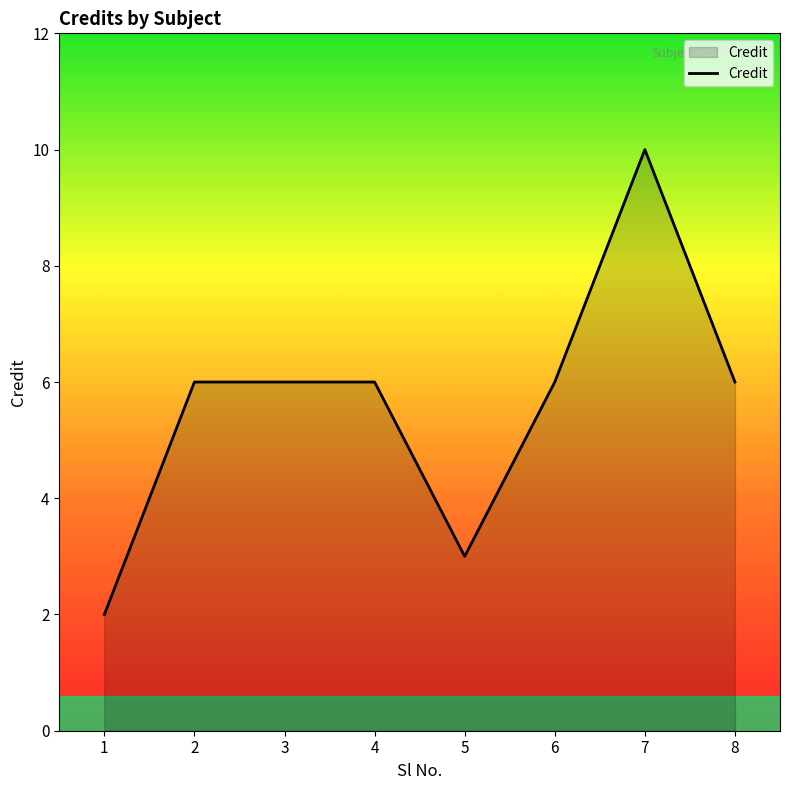

What is the difference between the maximum and minimum values?

8